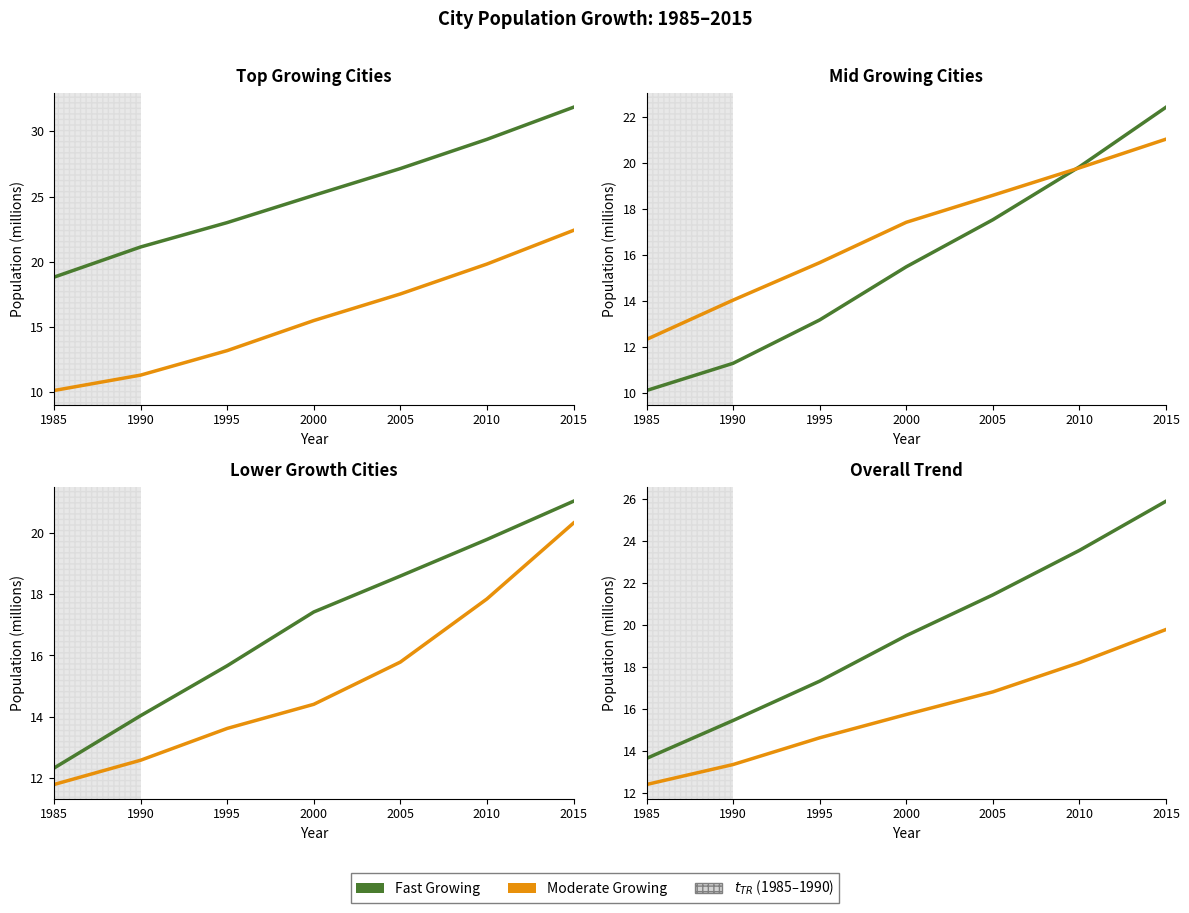

Which category has the highest value in the Top 5 Avg series?

2015